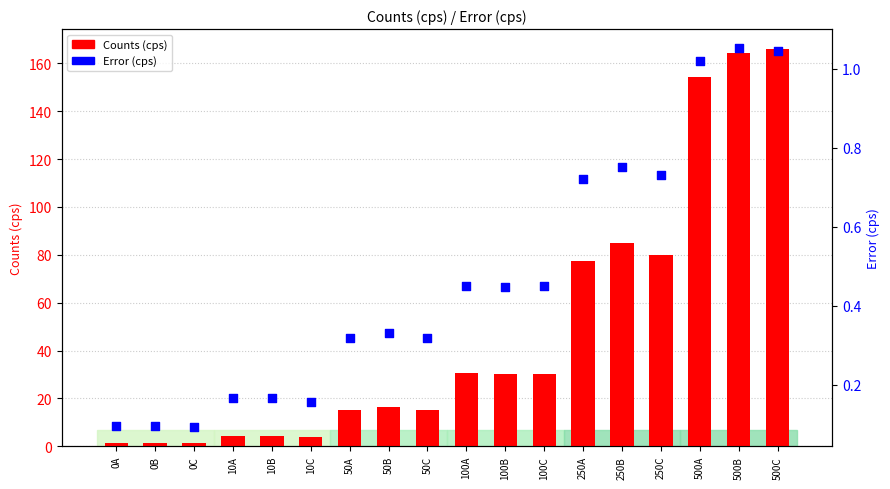

What are all the series names shown in the legend?

Counts (cps), Error (cps)